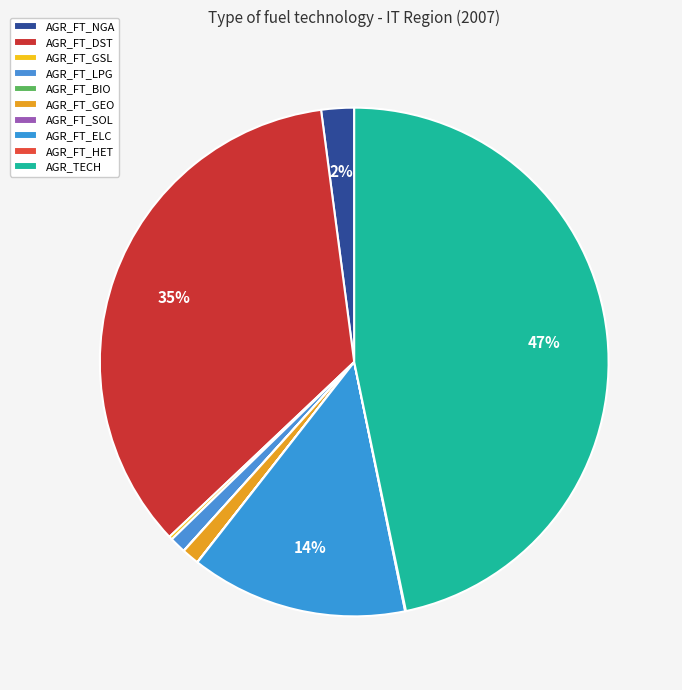

Count the number of slices in the pie.

10